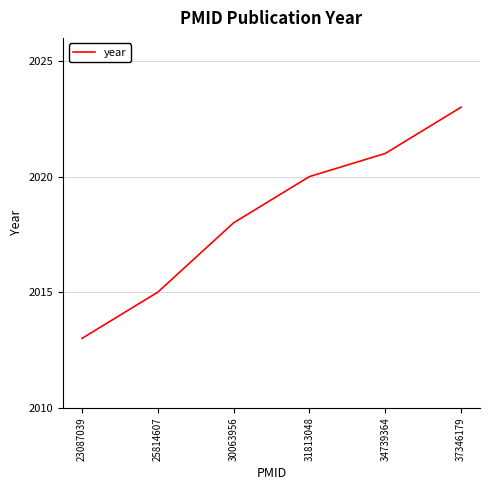

What is the difference between the maximum and minimum values?

10